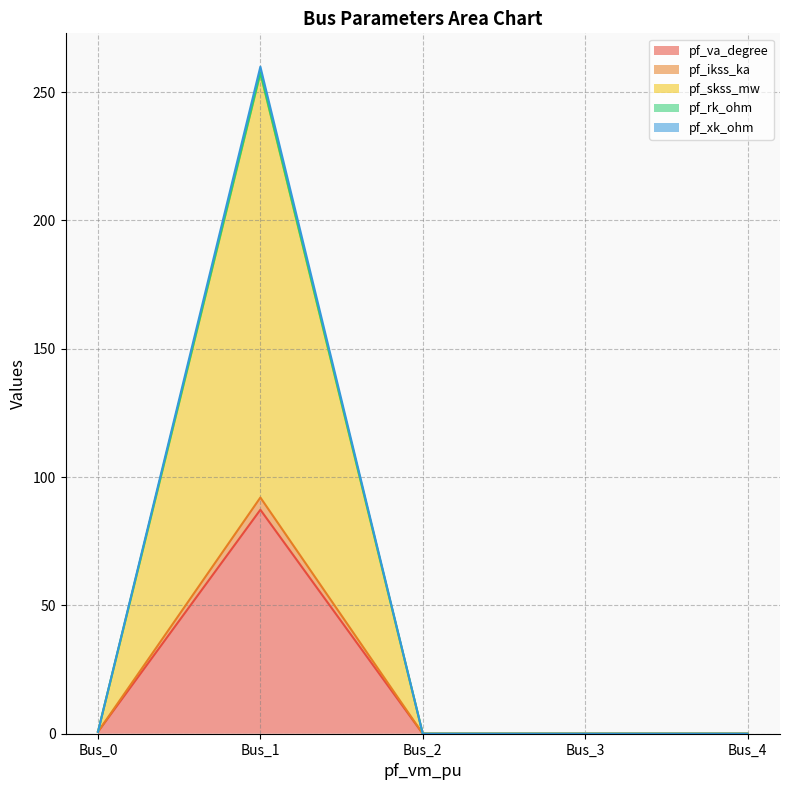

Count the number of data series in this chart.

5